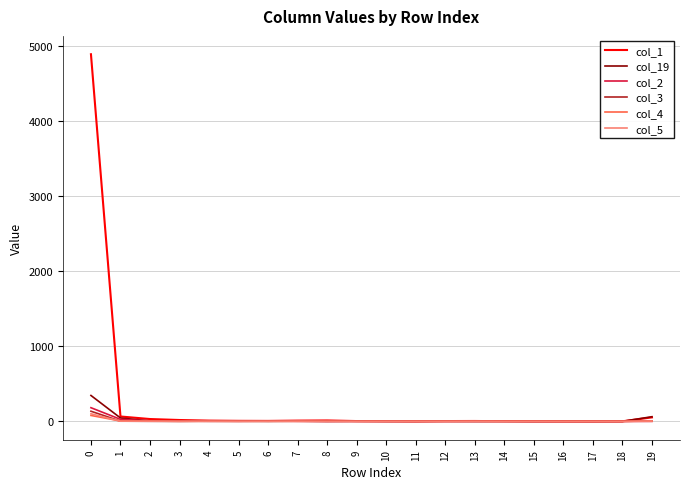

Which series has the largest total across all categories?

col_1